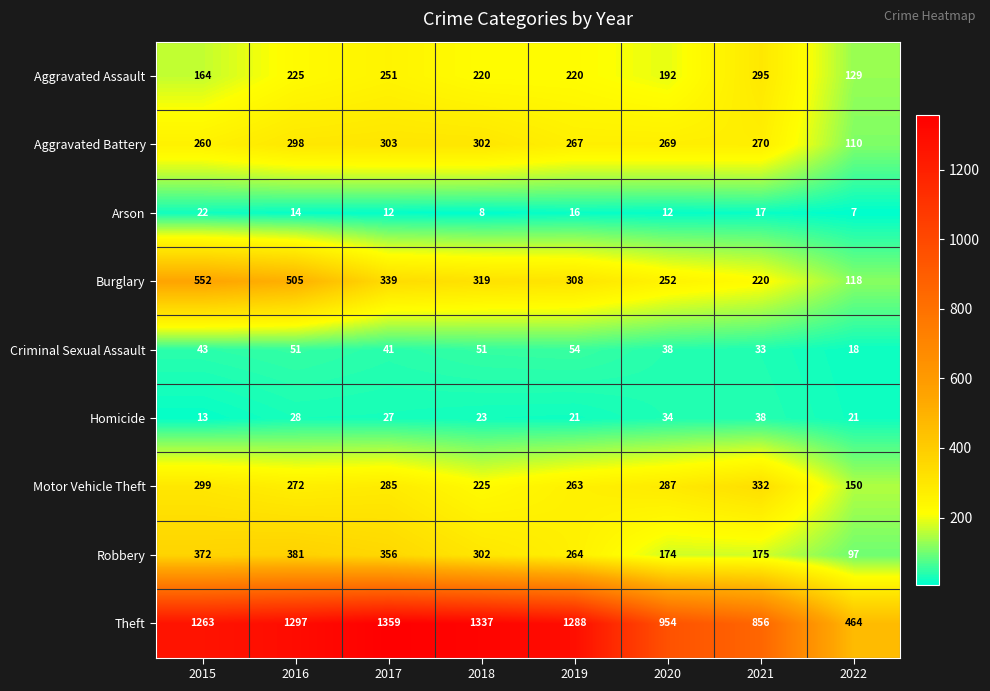

What is the average value of the Homicide series?

26